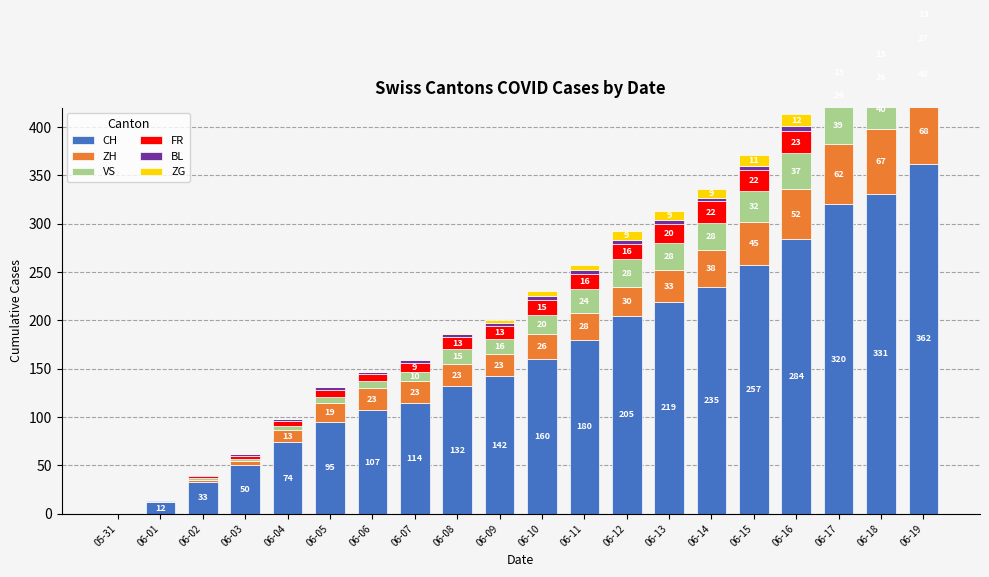

What is the total value across all series at 06-10?

230